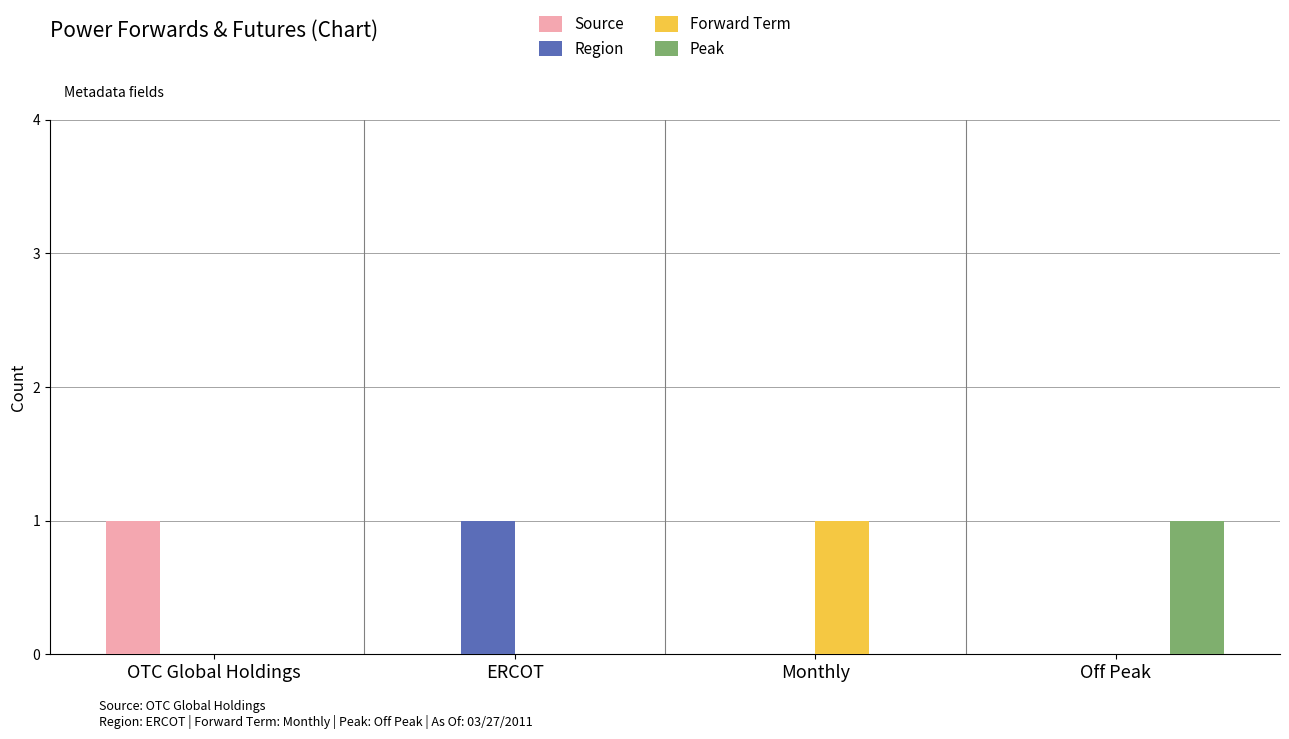

Is it true that Forward Term equals 0 at ERCOT?

True